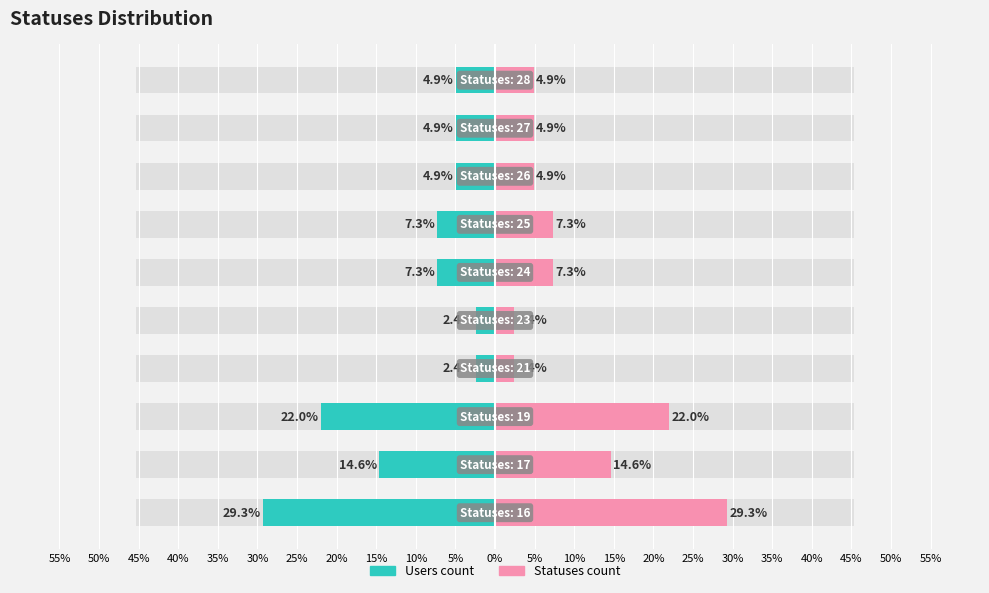

Reading left to right, list all the values displayed in this chart.

Users count: -29.3	-14.6	-22.0	-2.4	-2.4	-7.3	-7.3	-4.9	-4.9	-4.9
Statuses count: 29.3	14.6	22.0	2.4	2.4	7.3	7.3	4.9	4.9	4.9